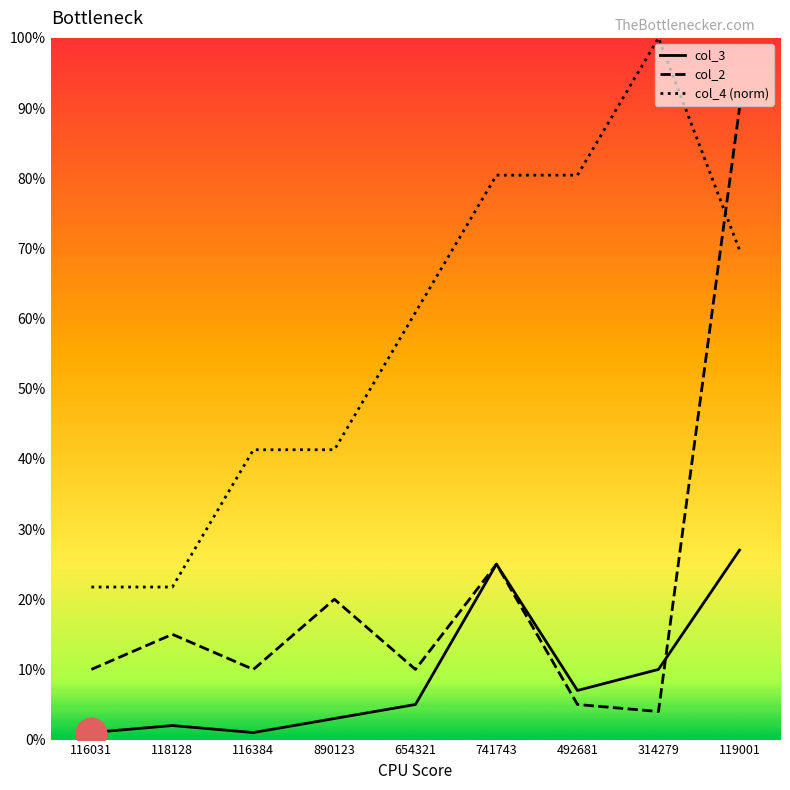

Reading left to right, transcribe all the data shown in this chart.

col_3: 116031=1.0	118128=2.0	116384=1.0	890123=3.0	654321=5.0	741743=25.0	492681=7.0	314279=10.0	119001=27.0
col_2: 116031=10.0	118128=15.0	116384=10.0	890123=20.0	654321=10.0	741743=25.0	492681=5.0	314279=4.0	119001=90.0
col_4 (norm): 116031=21.7	118128=21.7	116384=41.3	890123=41.3	654321=60.9	741743=80.4	492681=80.4	314279=100.0	119001=69.8